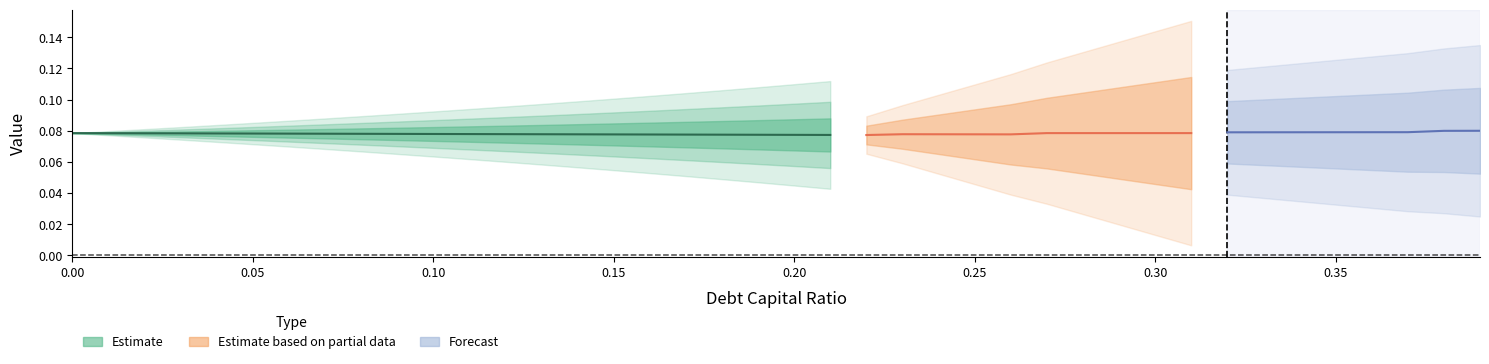

The cost_capital series shows 0.0 at 7. True or false?

False